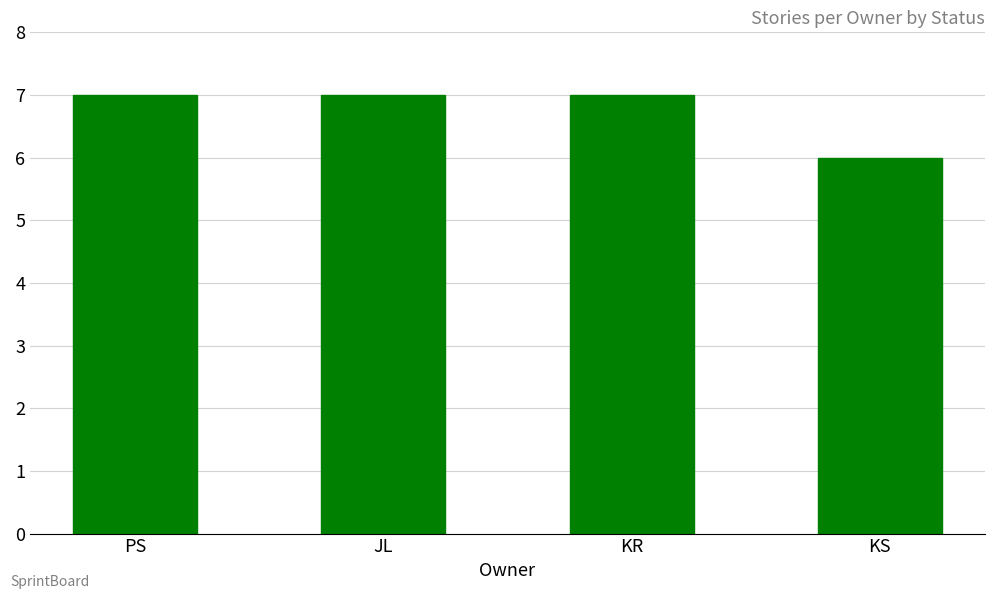

Which has a higher value, KS or PS?

PS